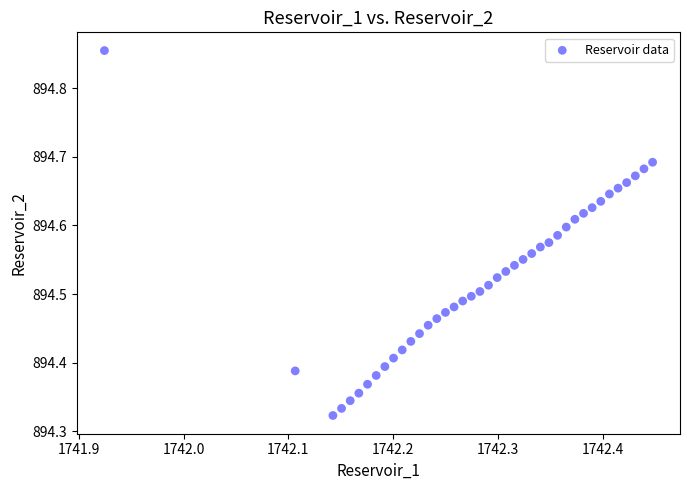

What is the range of Y values (max minus min)?

0.5